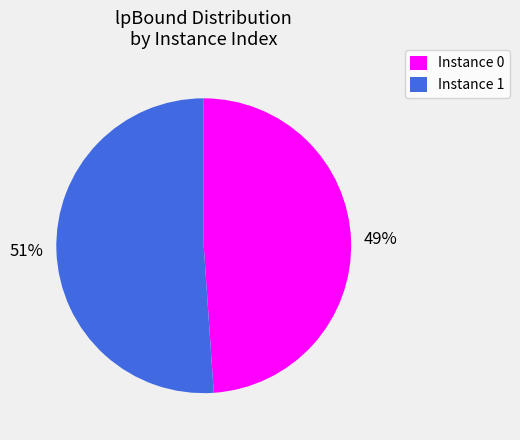

The Instance 0 slice represents 59% of the pie. True or false?

False